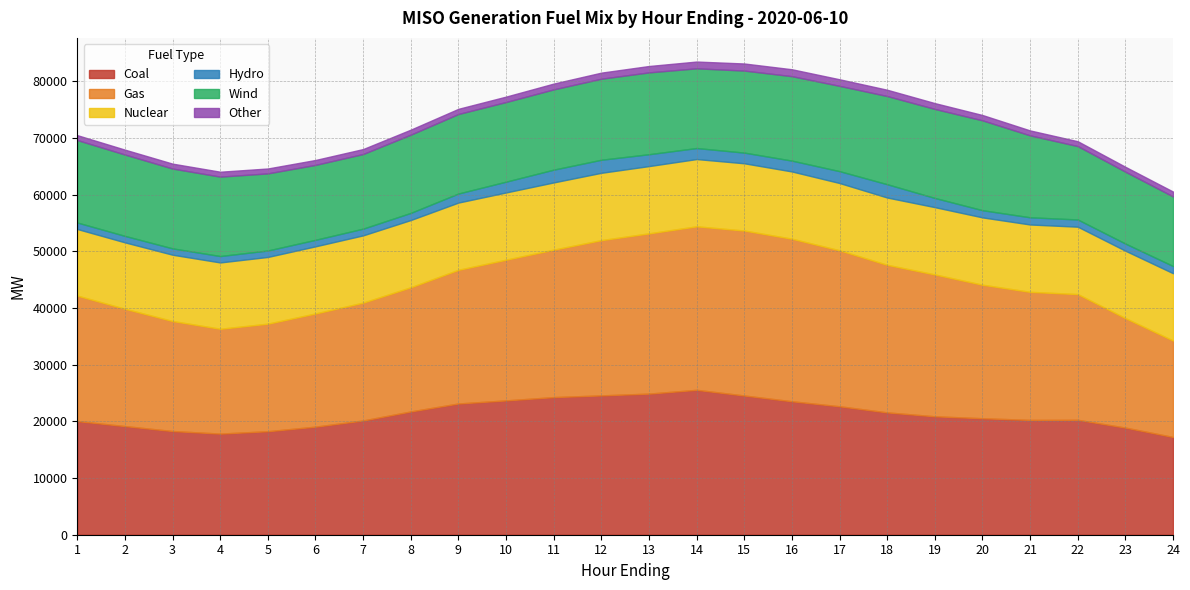

What is the maximum value for Other?

1251.4